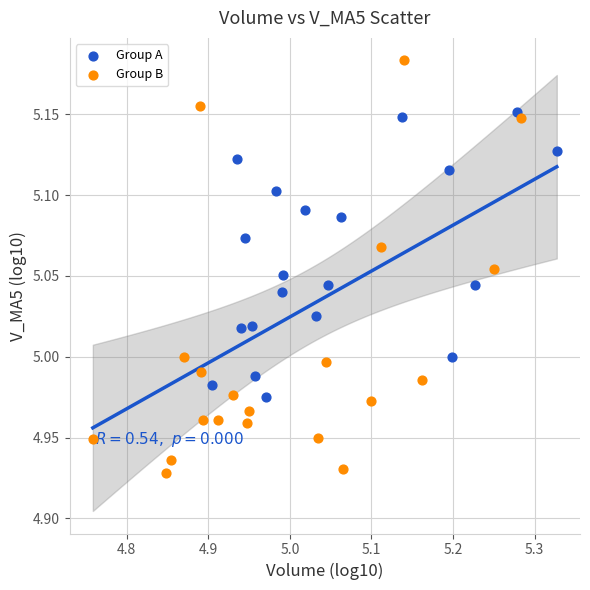

Which series has the largest Y range (max minus min)?

Group B